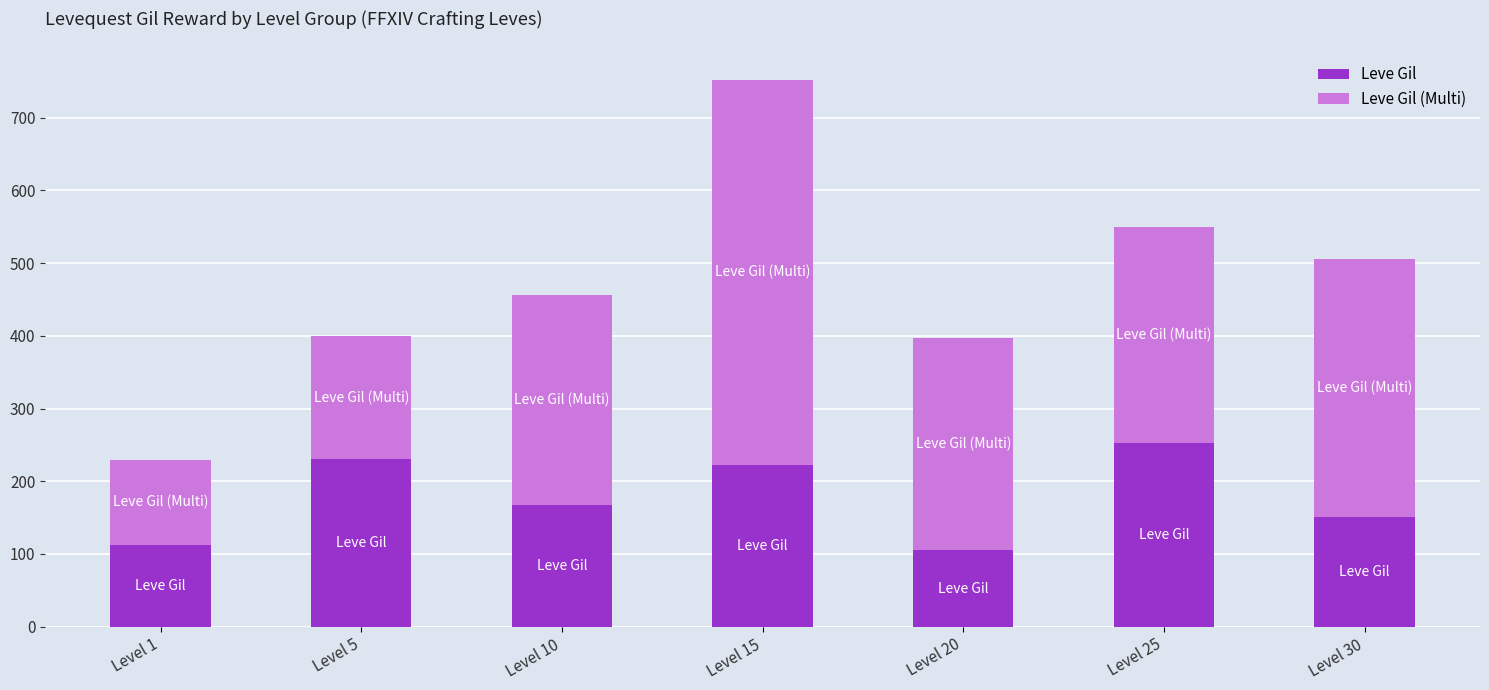

What is the minimum value for Leve Gil?

105